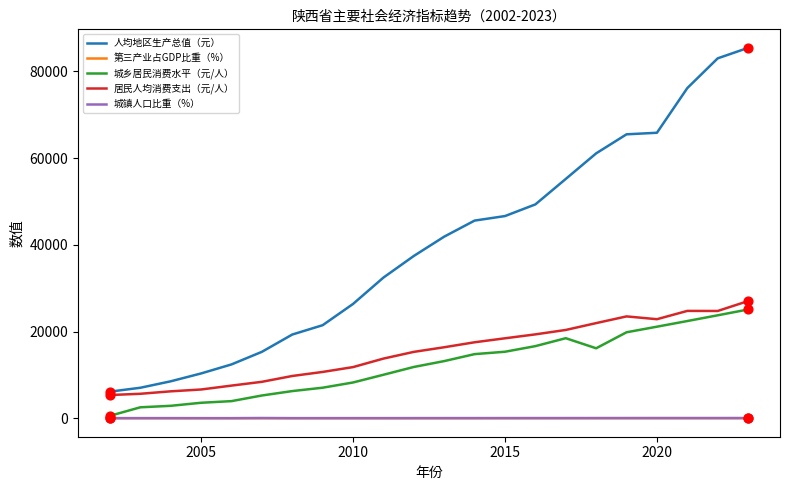

At how many categories does at least one series exceed 71716?

3